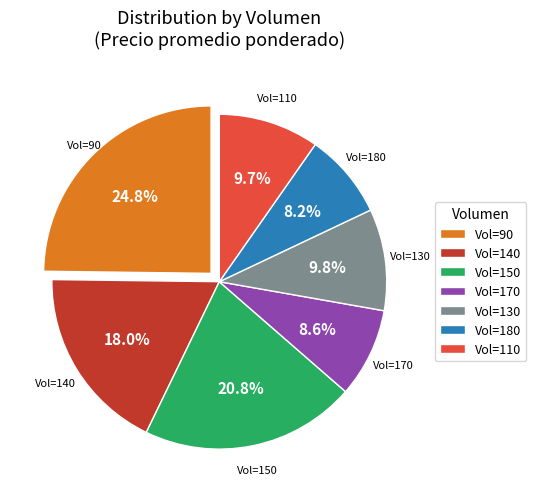

Is there any slice that represents more than half of the pie?

No